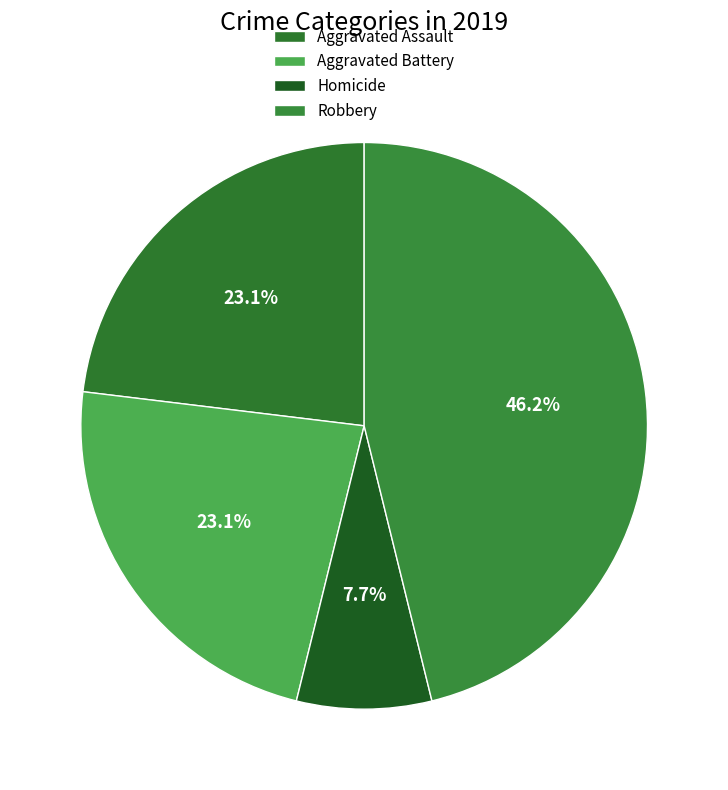

Is the sum of Aggravated Battery and Aggravated Assault greater than half?

No